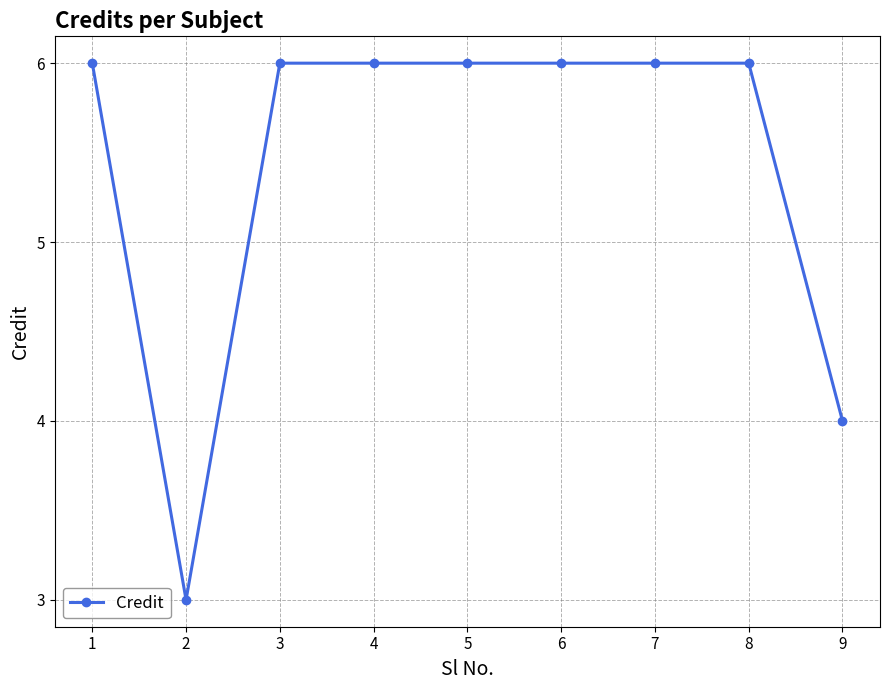

True or false: the data shows 2 at 1.

False